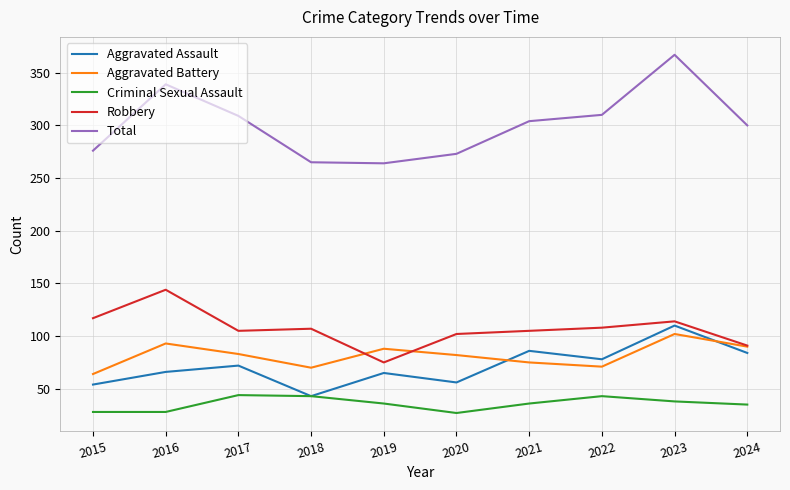

Read the Aggravated Assault value at 2015.

54